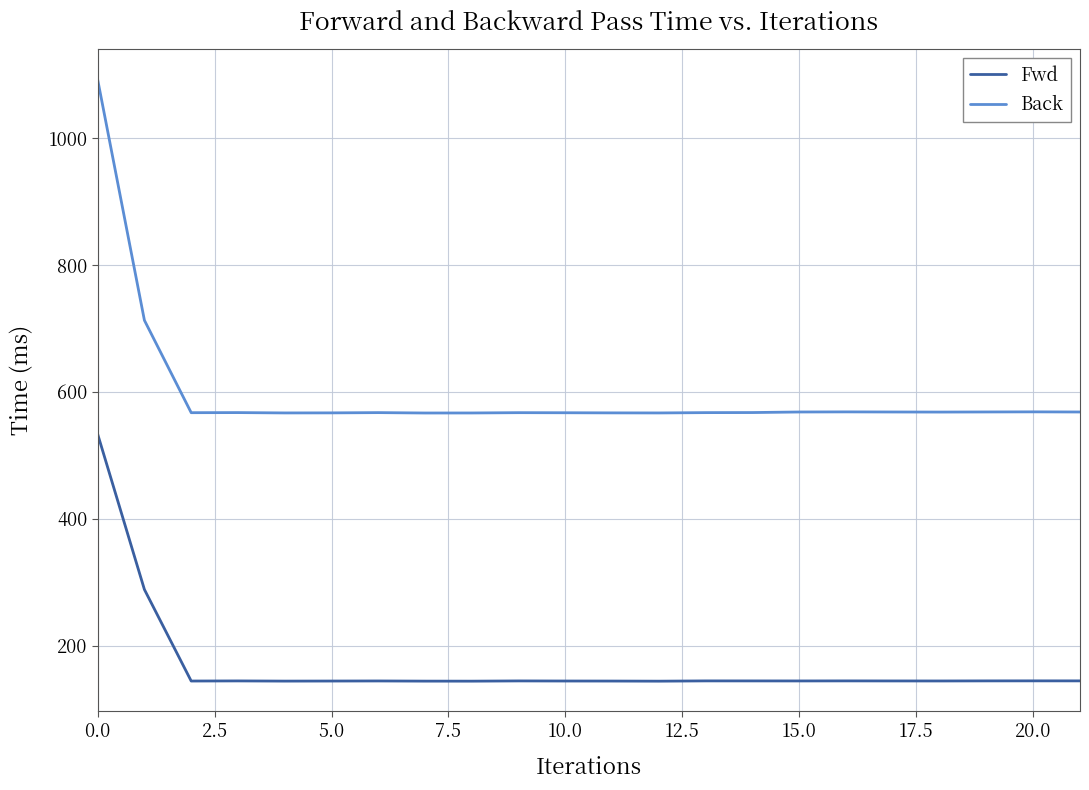

What is the maximum value shown in the chart?

1092.4